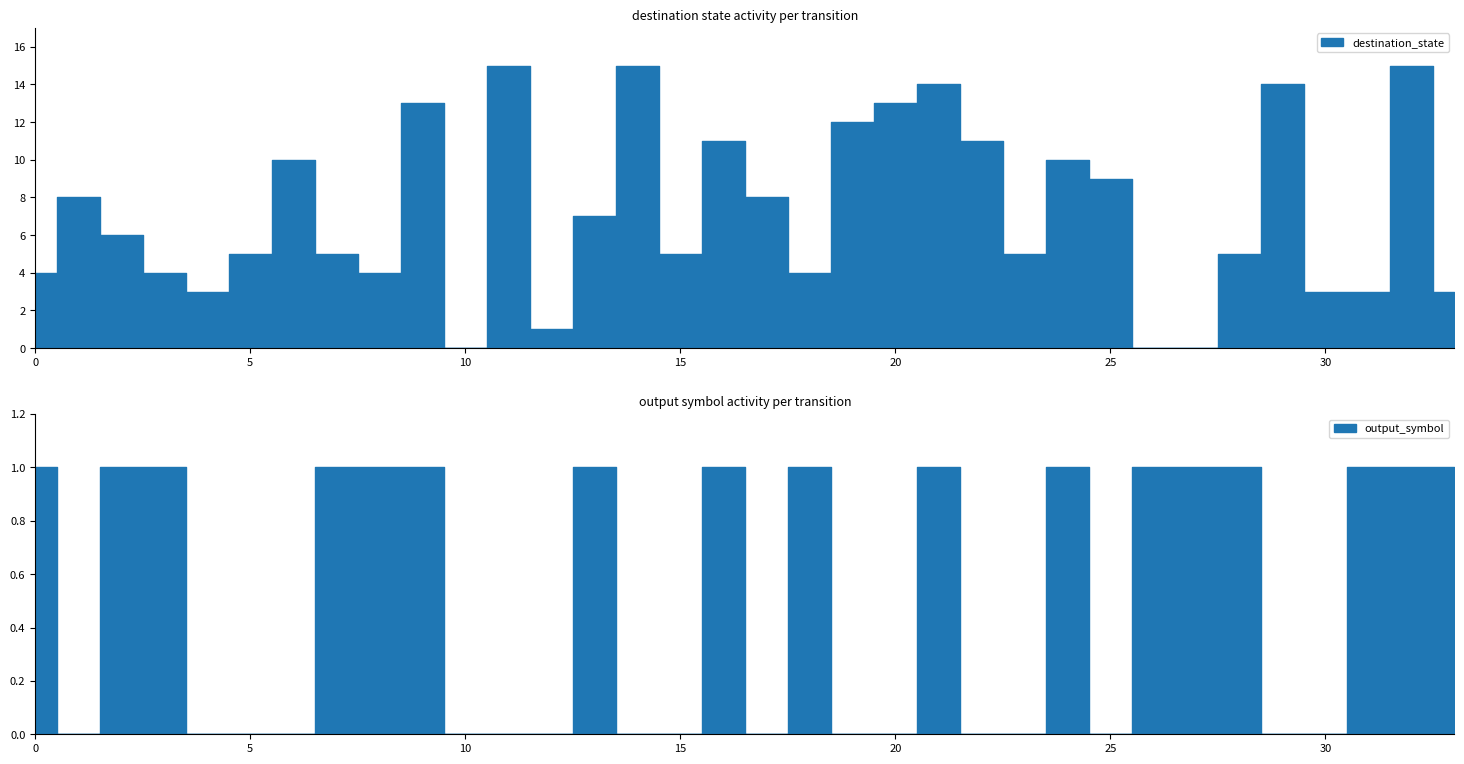

What is the value of the destination_state point at the 17th from the left?

11